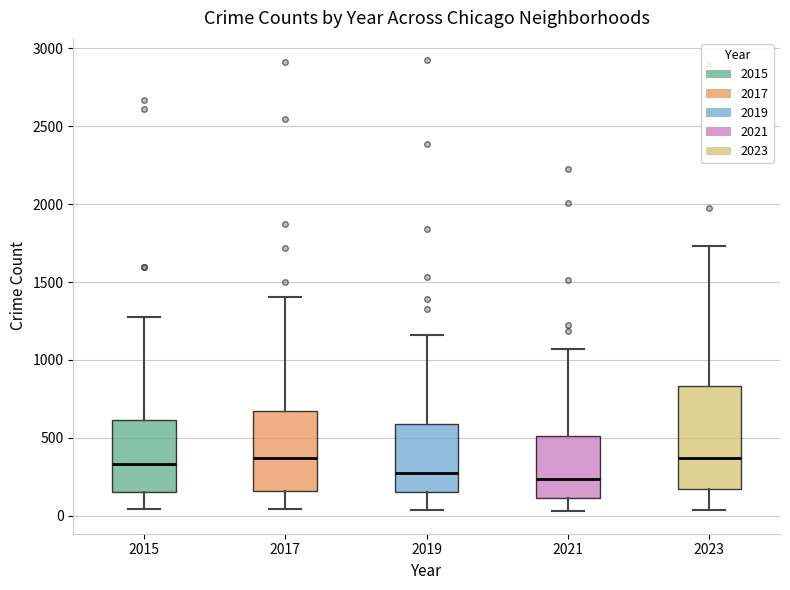

Reading left to right, transcribe this box plot: for each box, give where its median line is, the range the box spans, and where its two whiskers end, as read against the y-axis. The values are not printed on the chart, so give them approximately, as read against the axis.

2015: median 350, box 150 to 600, whiskers 50 to 1300
2017: median 350, box 150 to 650, whiskers 50 to 1400
2019: median 250, box 150 to 600, whiskers 50 to 1150
2021: median 250, box 100 to 500, whiskers 50 to 1050
2023: median 350, box 150 to 850, whiskers 50 to 1750